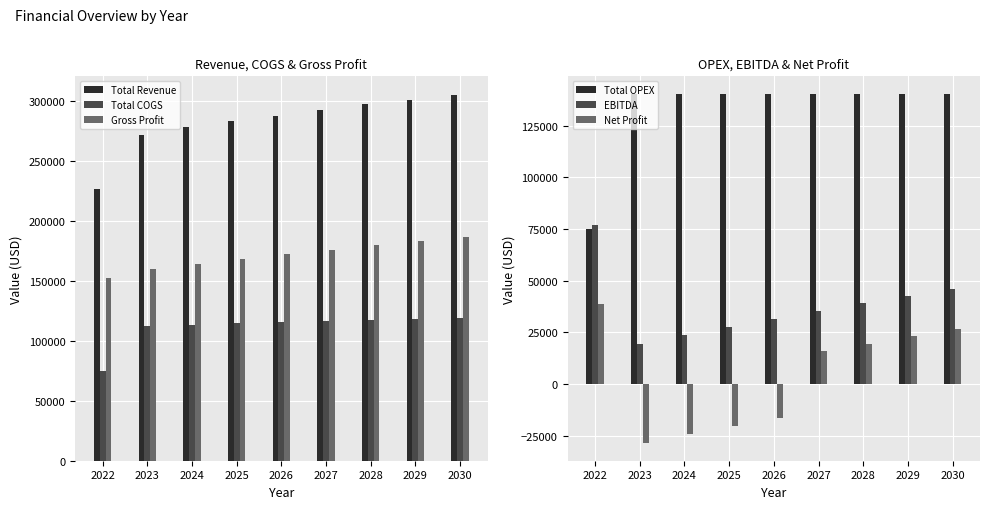

Which series changed the most between 2026 and 2027?

Net Profit